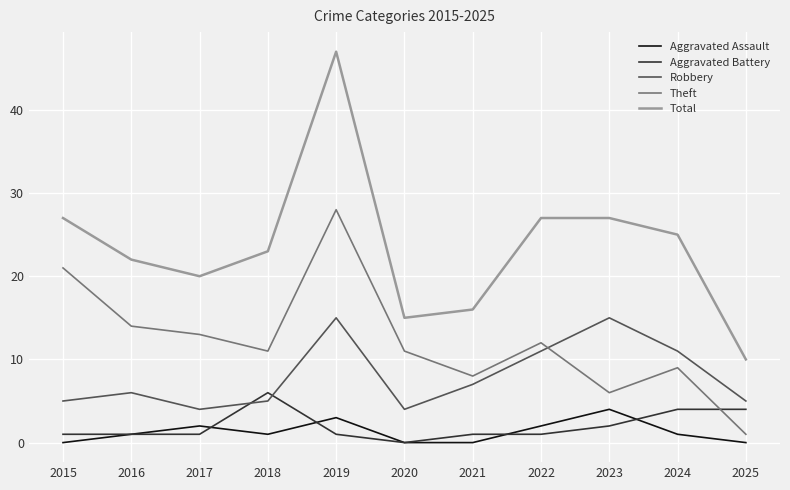

What is the spread (max minus min) of values at 2024?

24